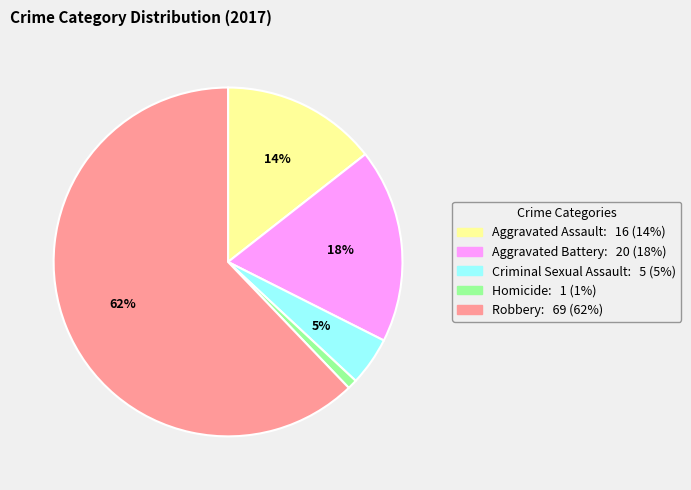

Which category accounts for the majority?

Robbery